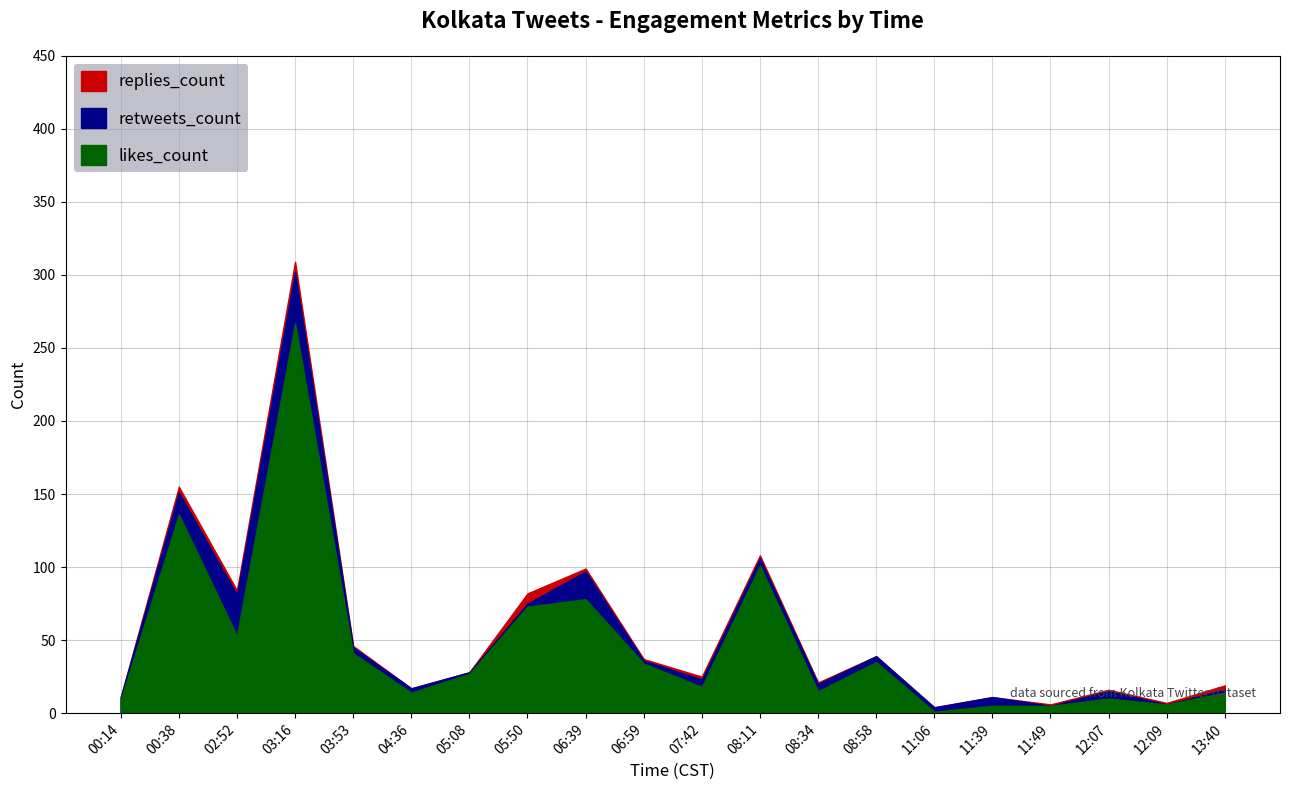

Which category has the lowest value across all series?

00:14